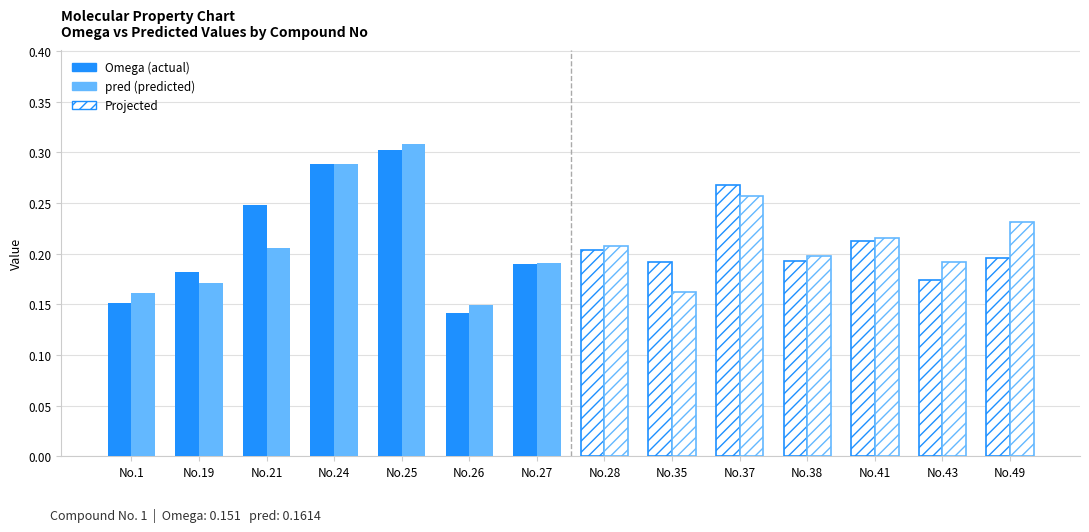

The pred series shows 0.2 at No.21. True or false?

True